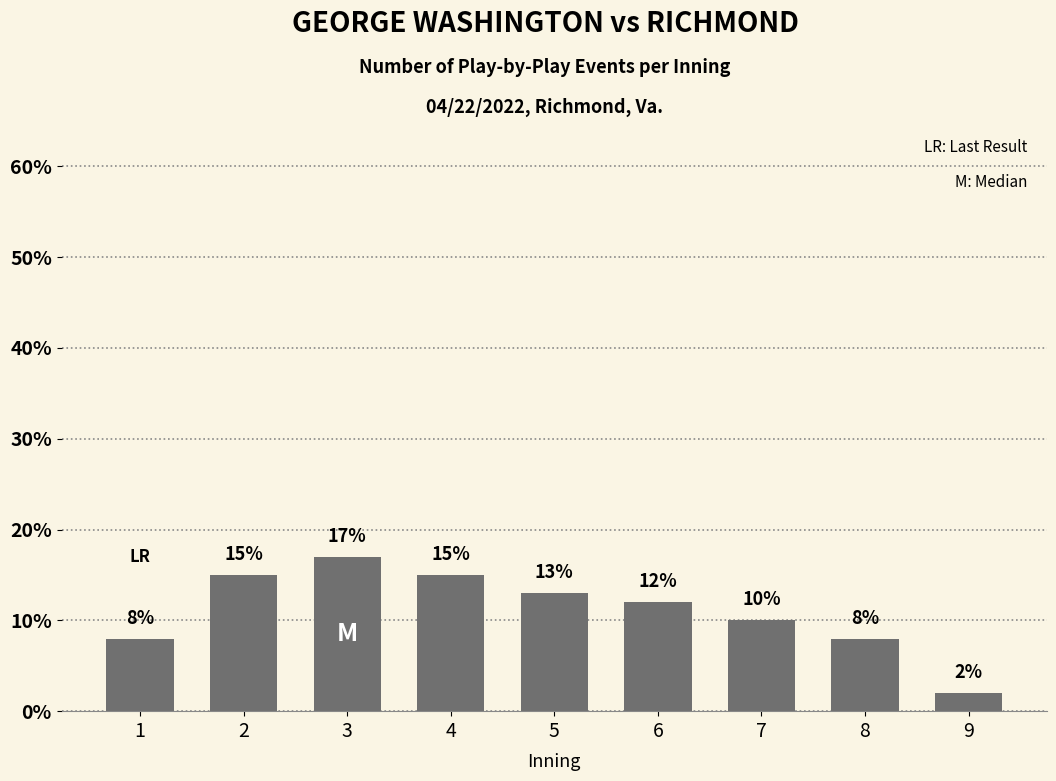

The chart shows a value of 15 at 2. True or false?

True